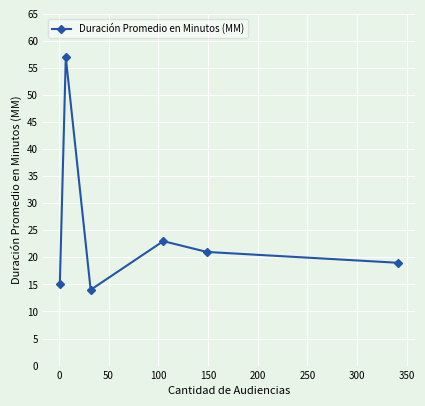

How many points are higher than both their immediate neighbors (excluding endpoints)?

2